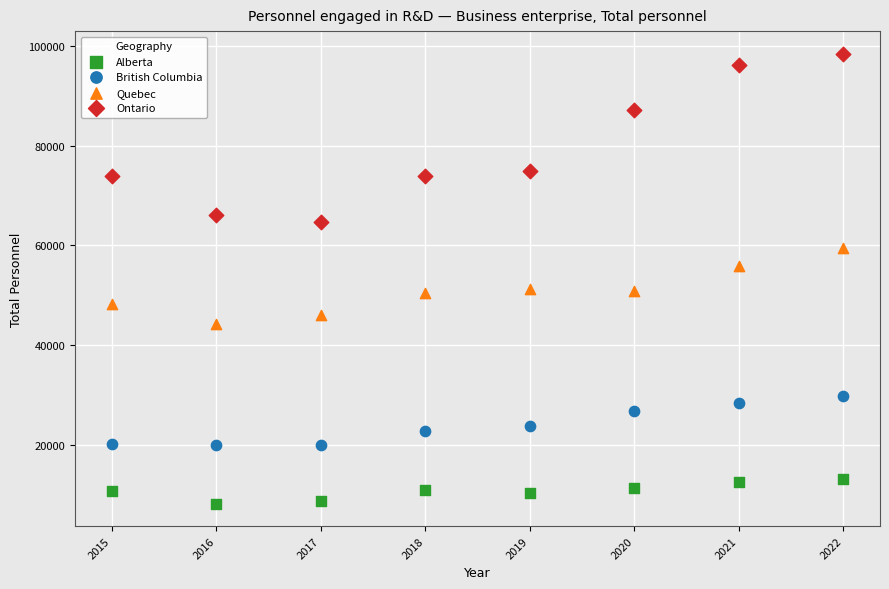

What are all the series names shown in the legend?

Alberta, British Columbia, Quebec, Ontario